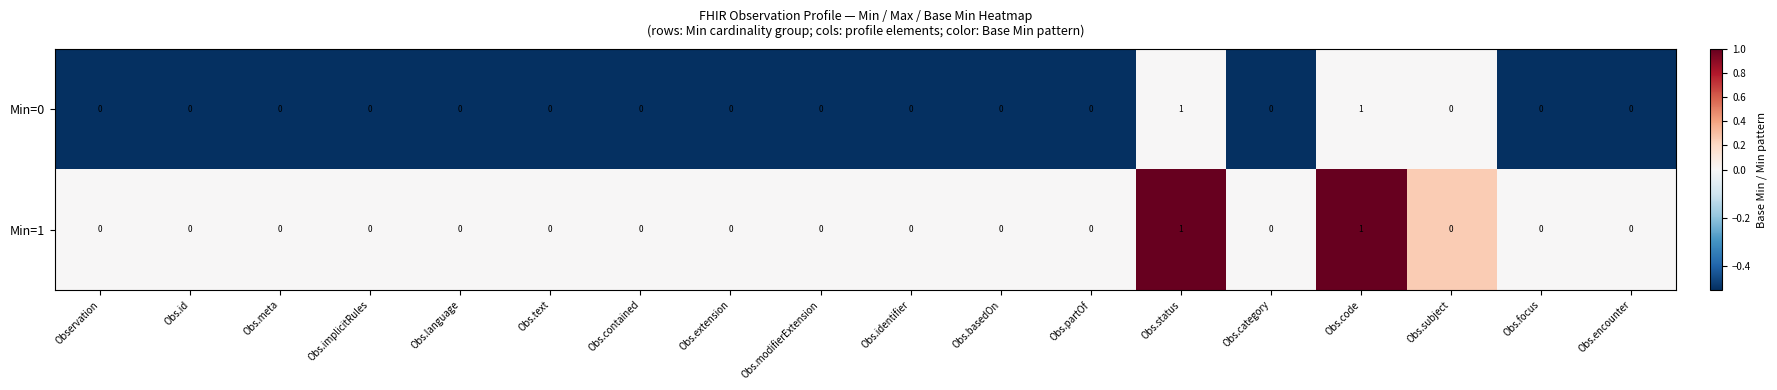

How many Min=0 values are between 0 and 1?

18